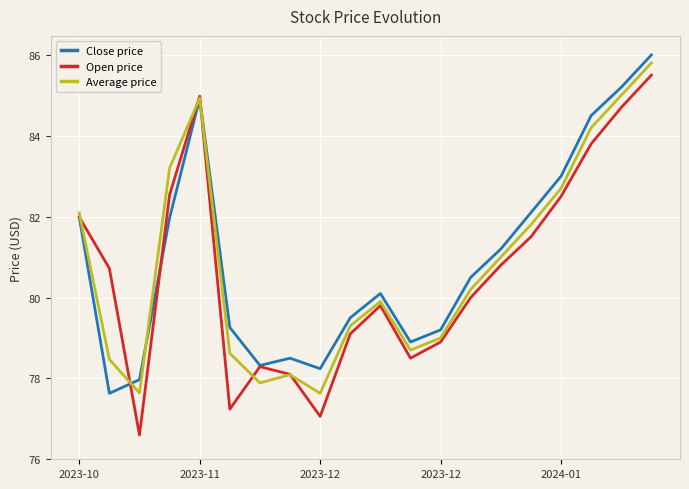

What is the greatest value displayed?

86.0